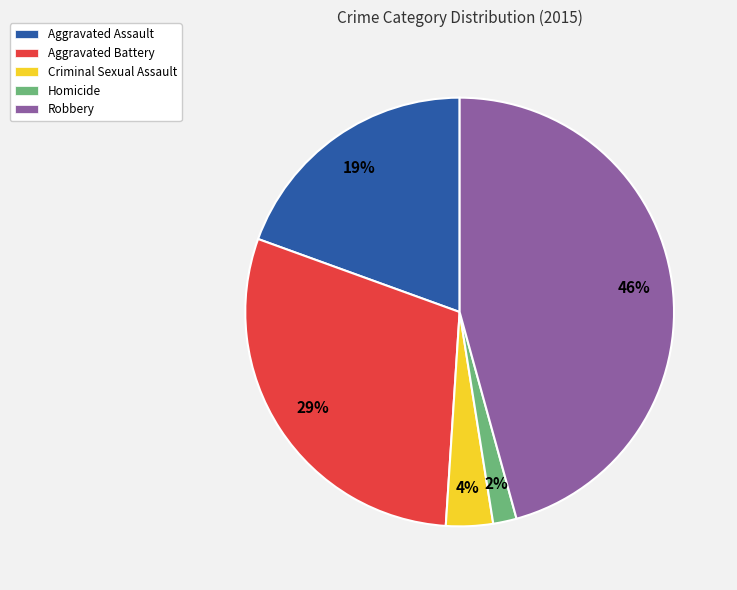

Which slice is the smallest?

Homicide